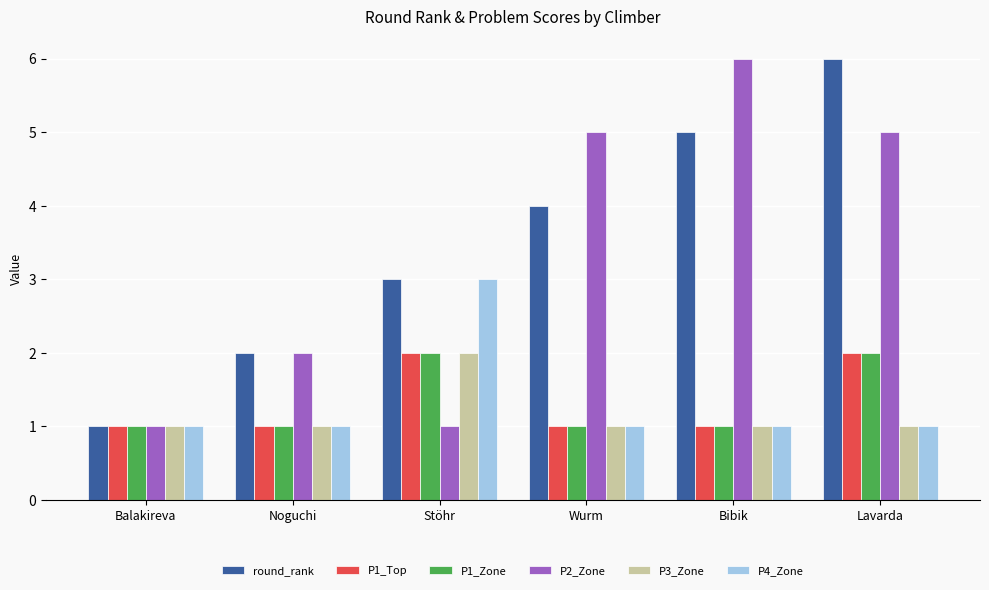

Count the number of categories in the chart.

6